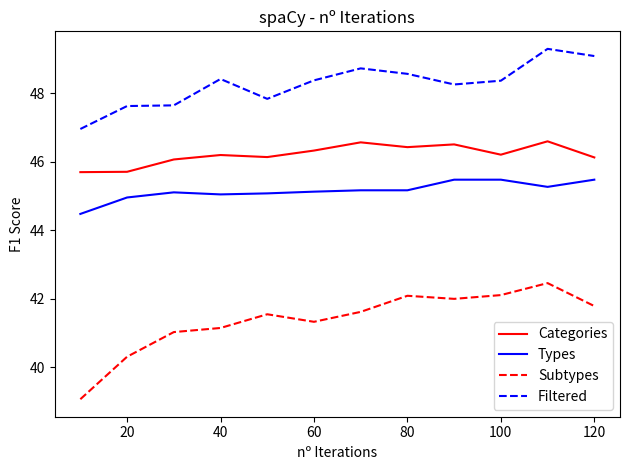

What is the difference between the maximum and minimum values in the Subtypes series?

3.4